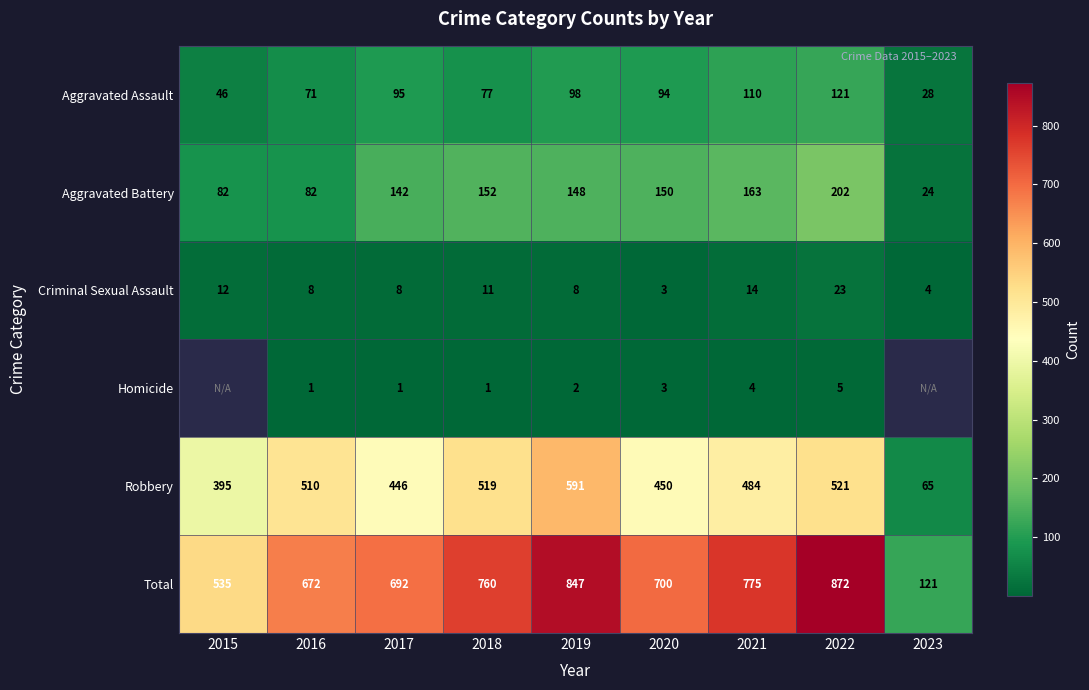

Count the number of categories in the chart.

9